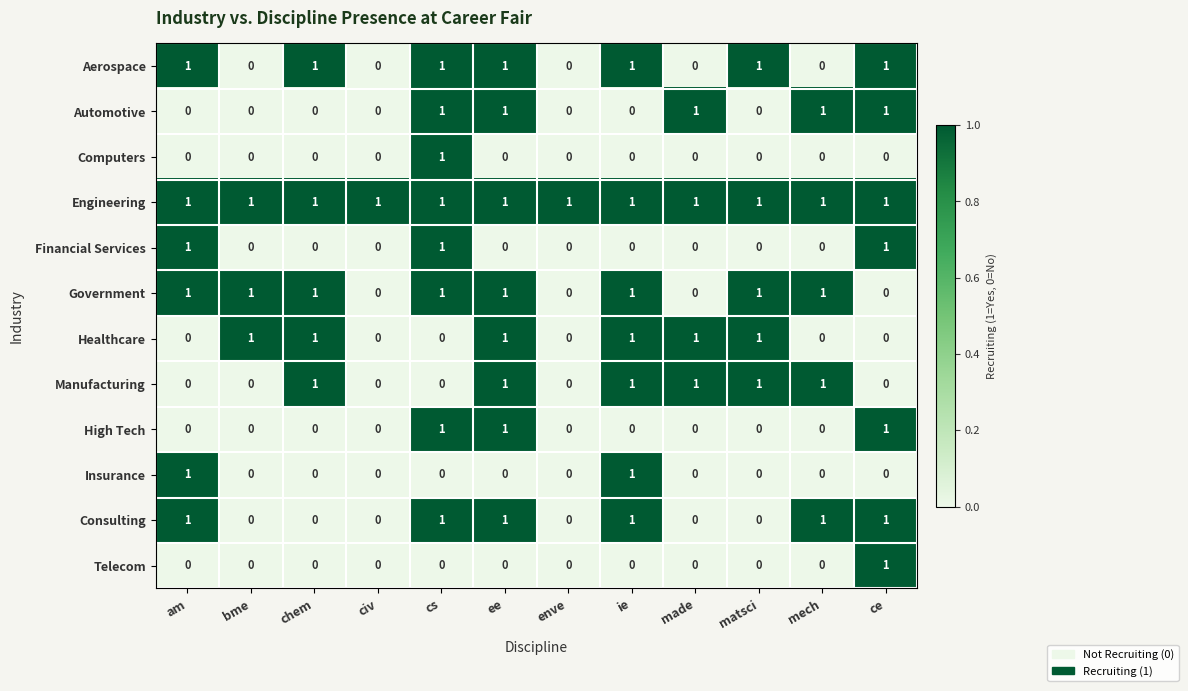

Count the Automotive values in the range 0 to 1.

12